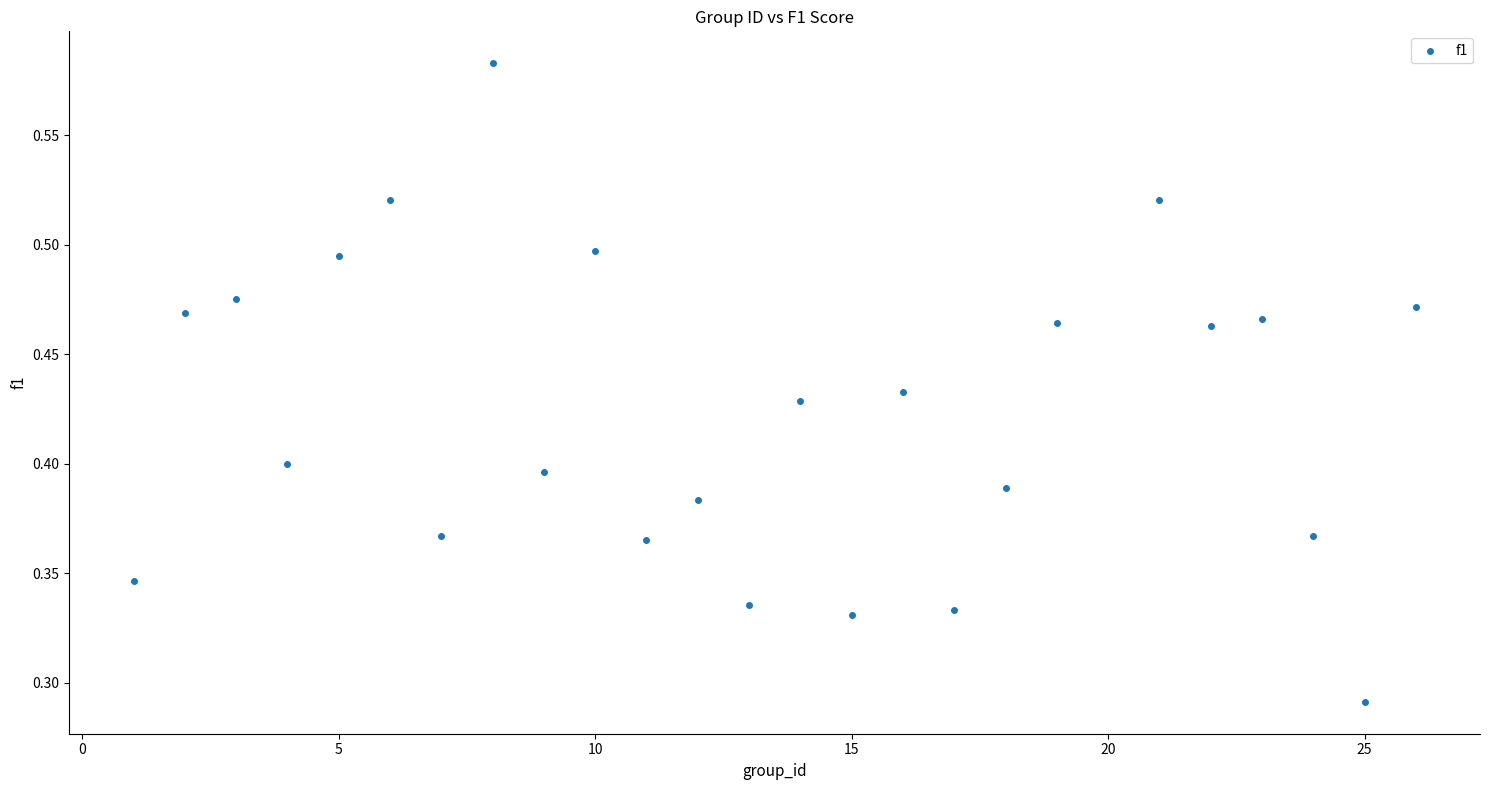

What is the range of X values (max minus min)?

25.0